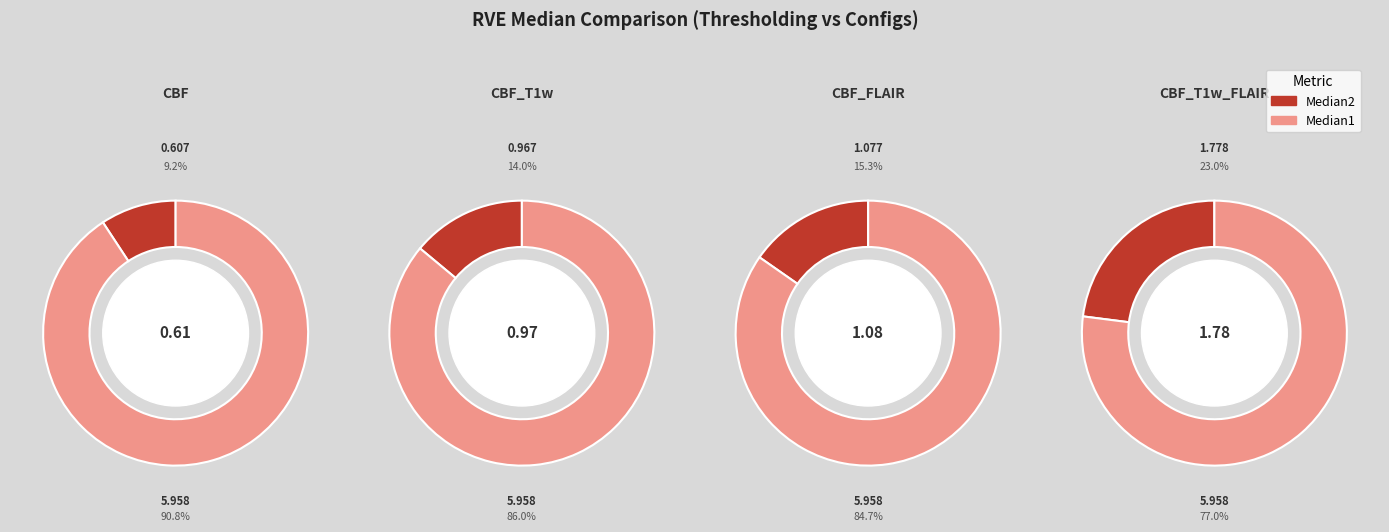

Which slice is the largest?

CBF